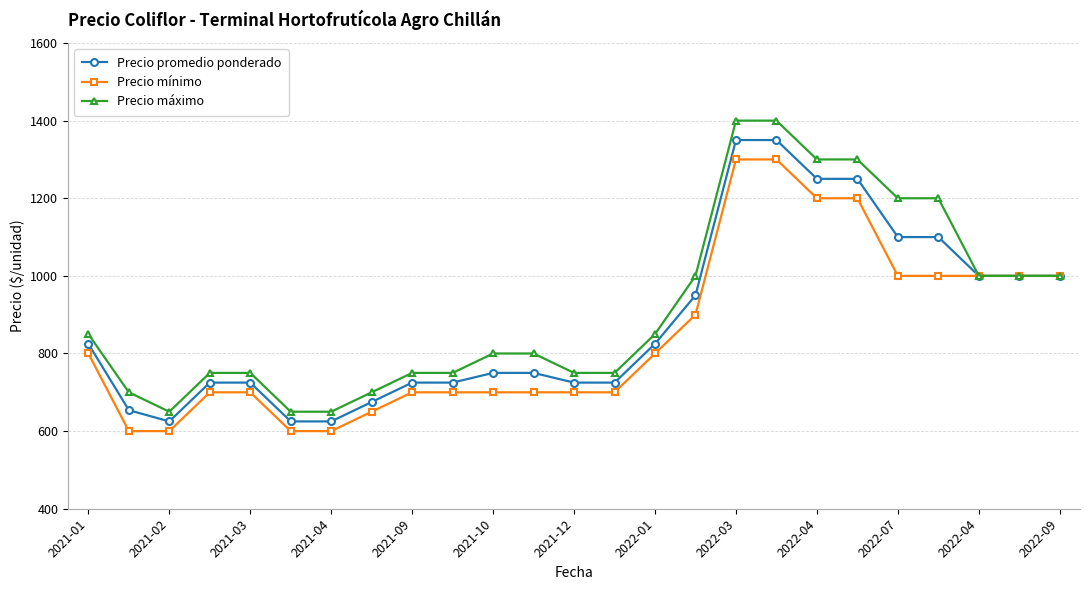

How many lines are shown in the chart?

3